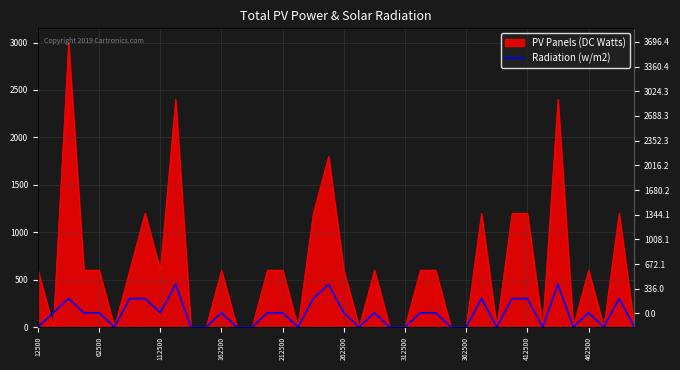

How many values are below 150?

17